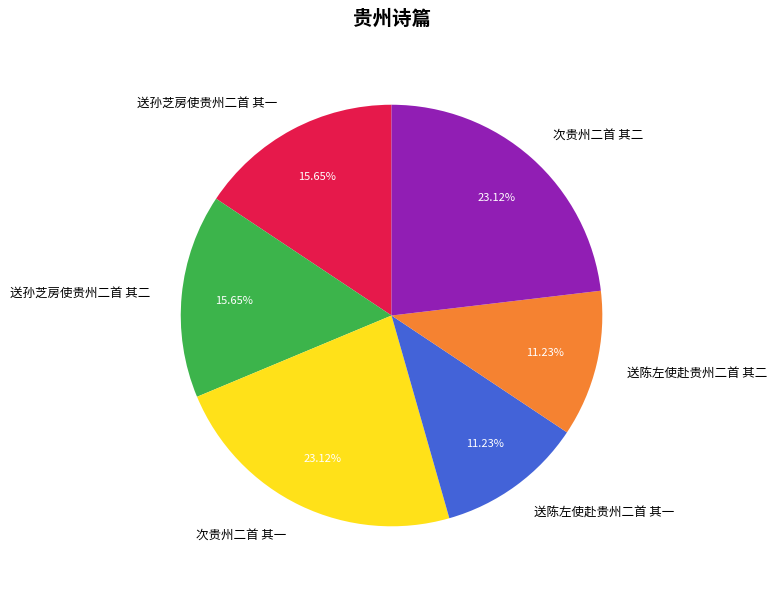

To the nearest percent, what is the combined percentage of 次贵州二首 其一 and 送陈左使赴贵州二首 其二?

34%